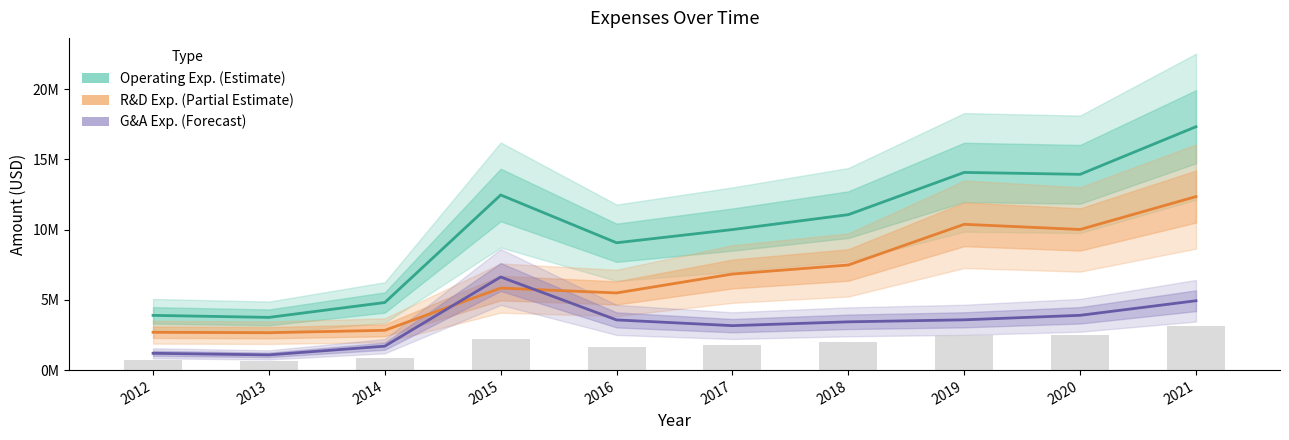

At which category is the sum across all series the highest?

2021